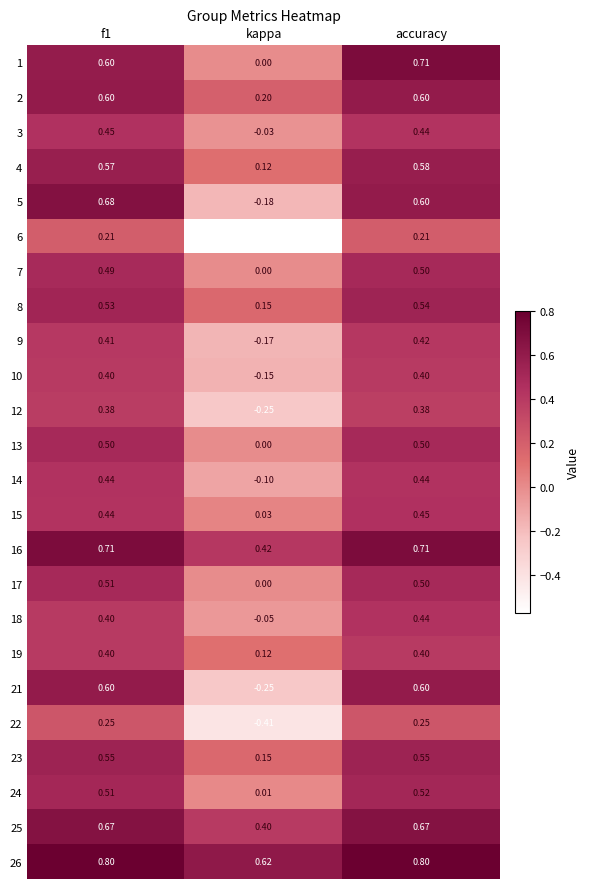

At which category is the sum across all series the highest?

accuracy